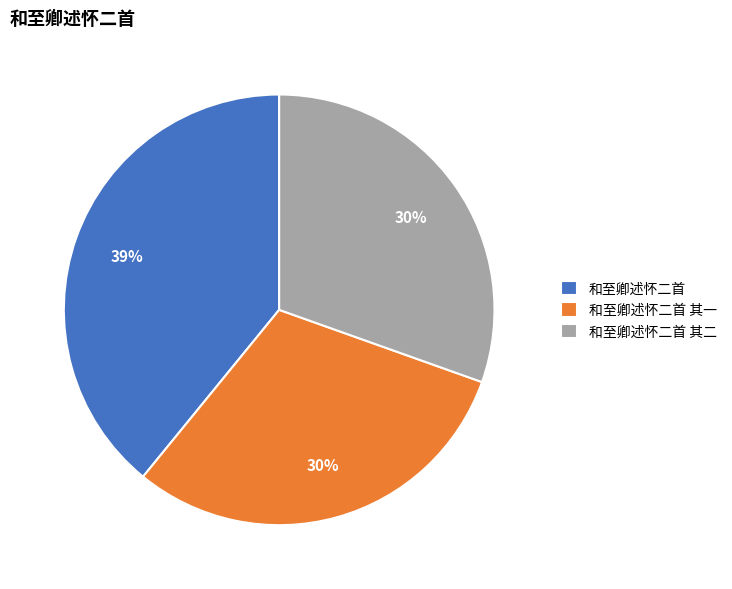

True or false: 和至卿述怀二首 其一 accounts for 41% of the total.

False